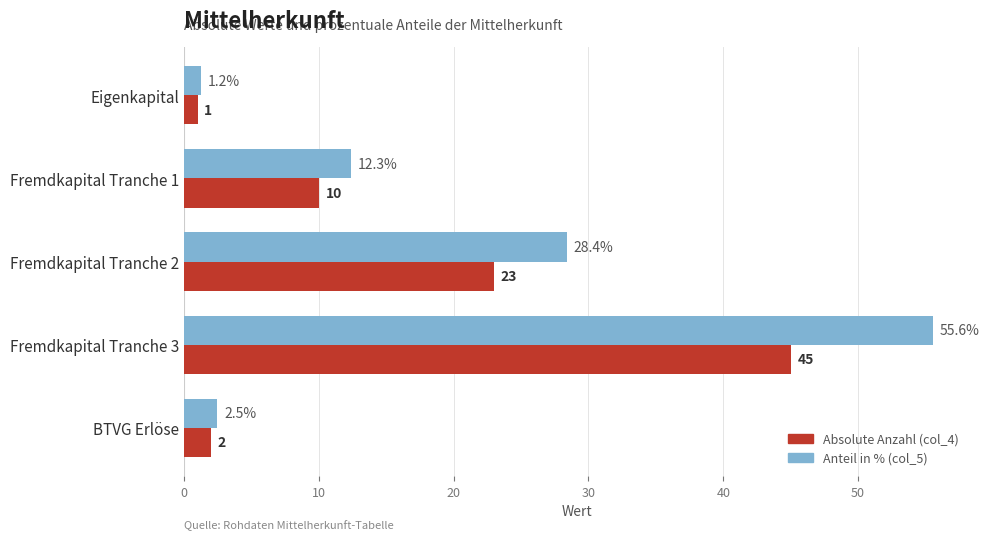

Where is Absolute Anzahl (col_4) nearest to the value 23?

Fremdkapital Tranche 2